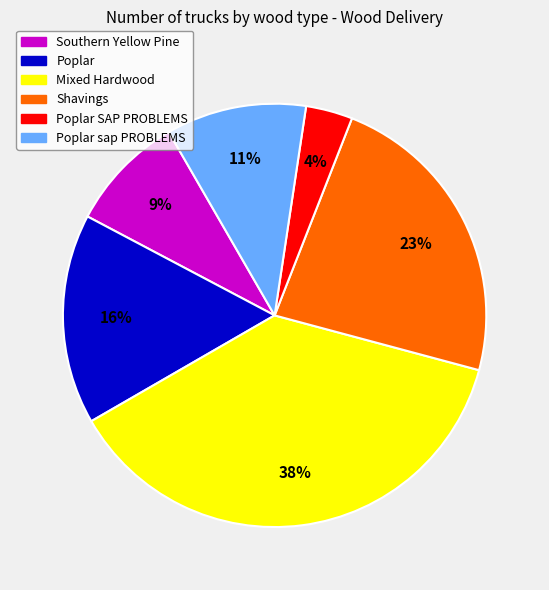

How many segments does this pie chart have?

6